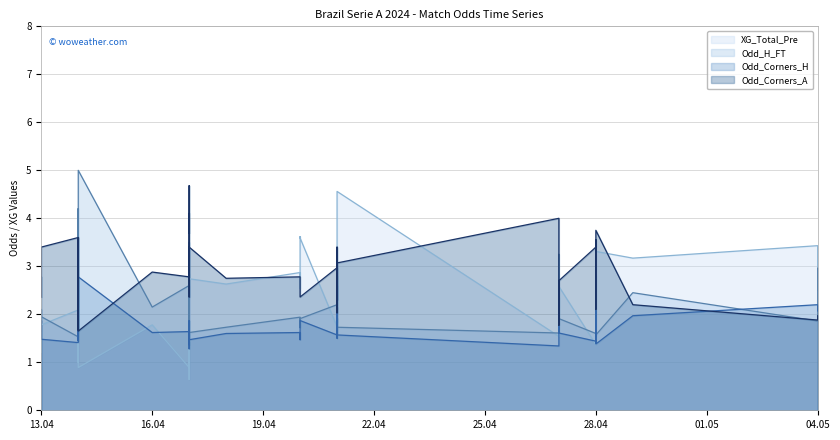

What is the greatest value displayed?

5.0